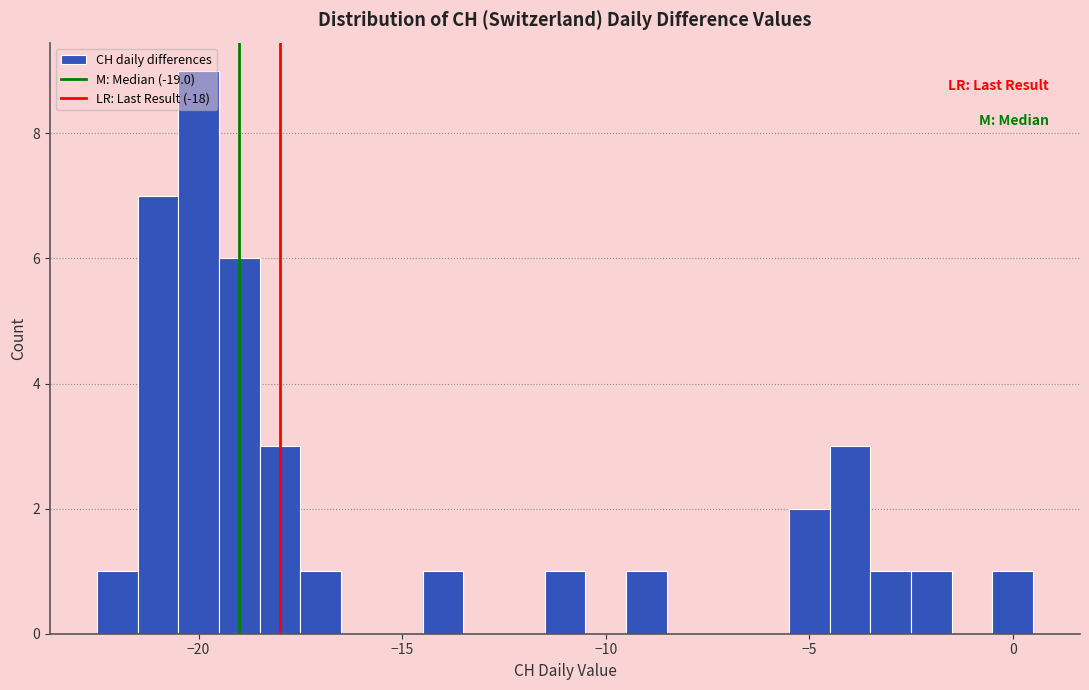

Read against the x-axis, roughly where is the centre of the tallest bar?

-20.0